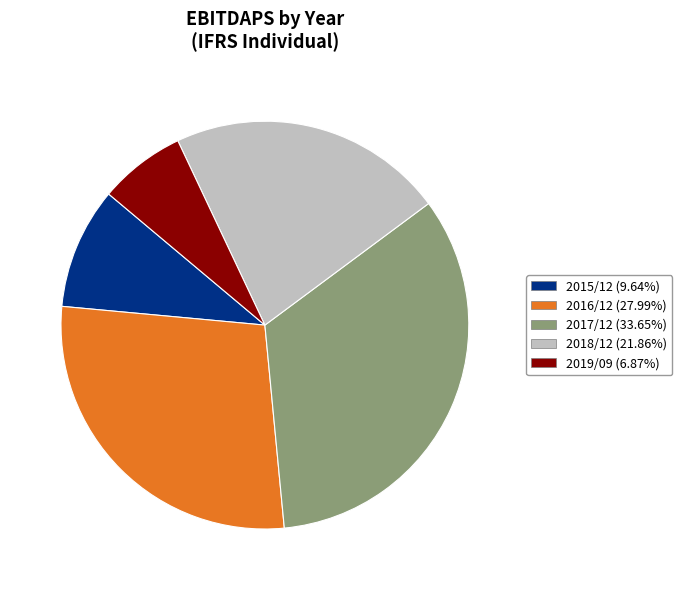

What is the largest slice in the pie chart?

2017/12